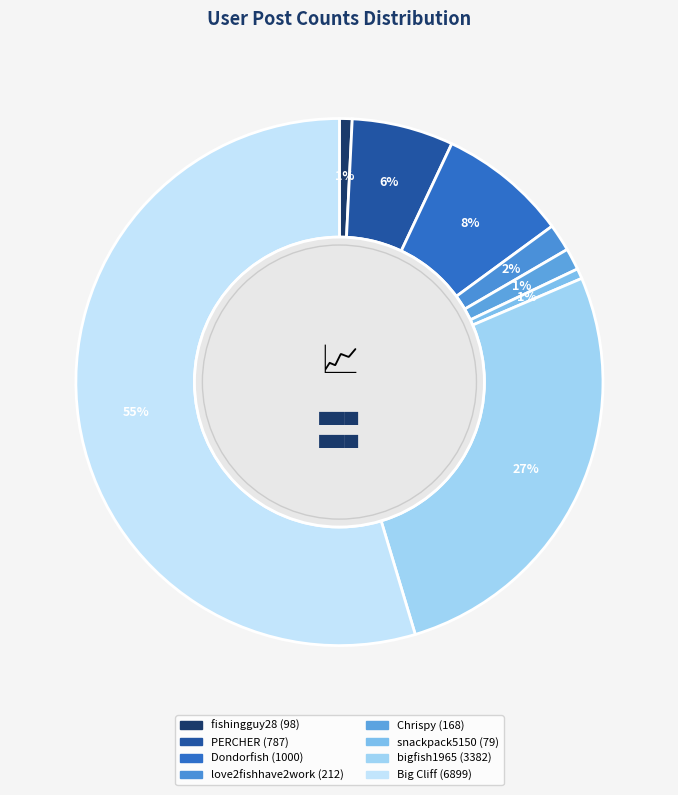

Count the number of slices in the pie.

8